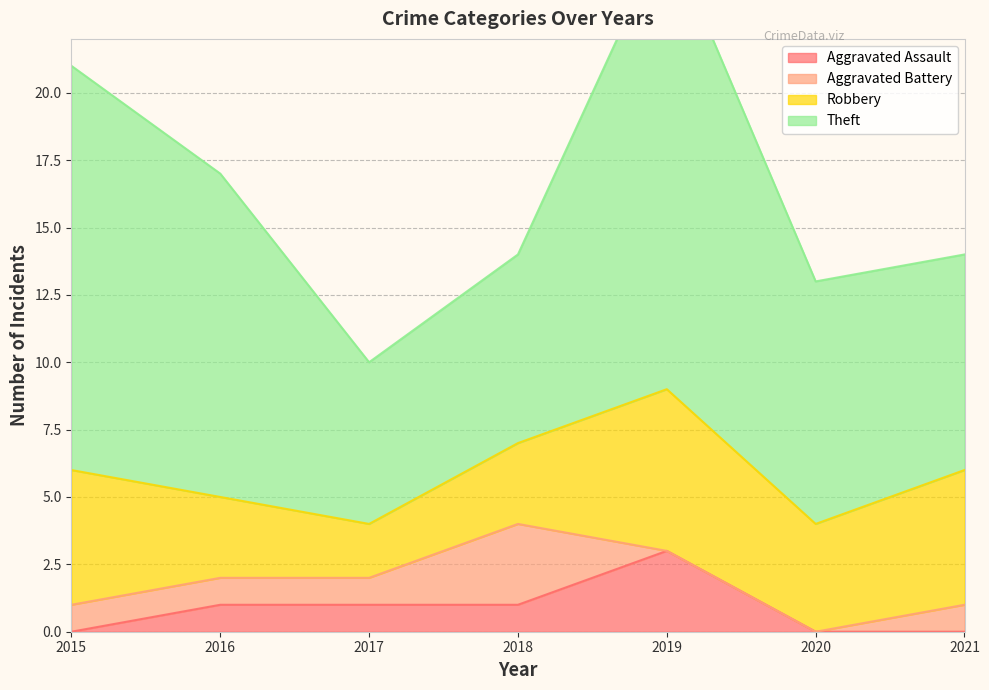

How many Aggravated Assault values are between 0 and 1?

6